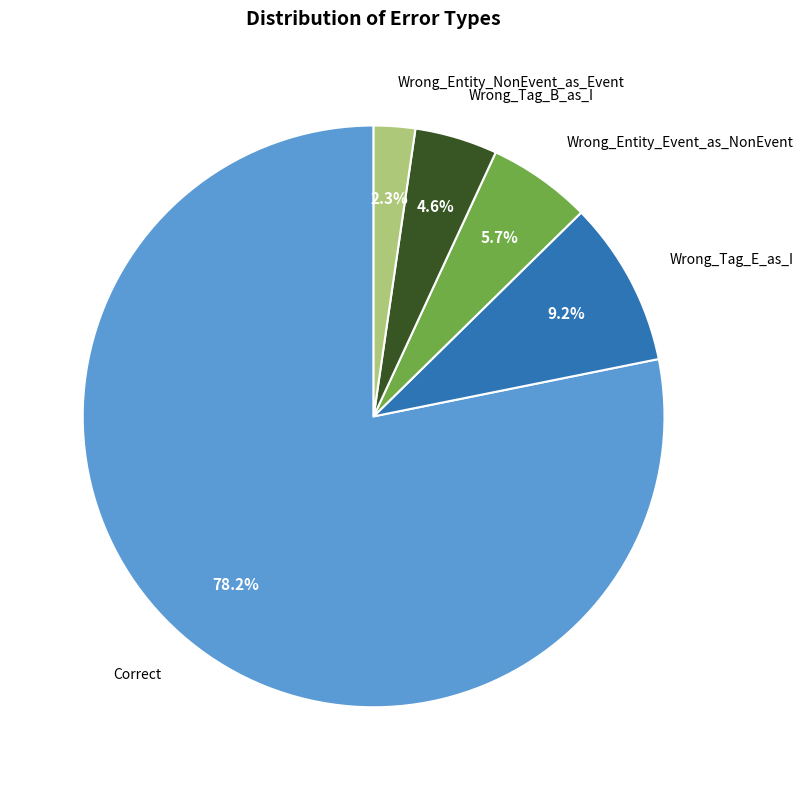

Is there any slice that represents more than half of the pie?

Yes